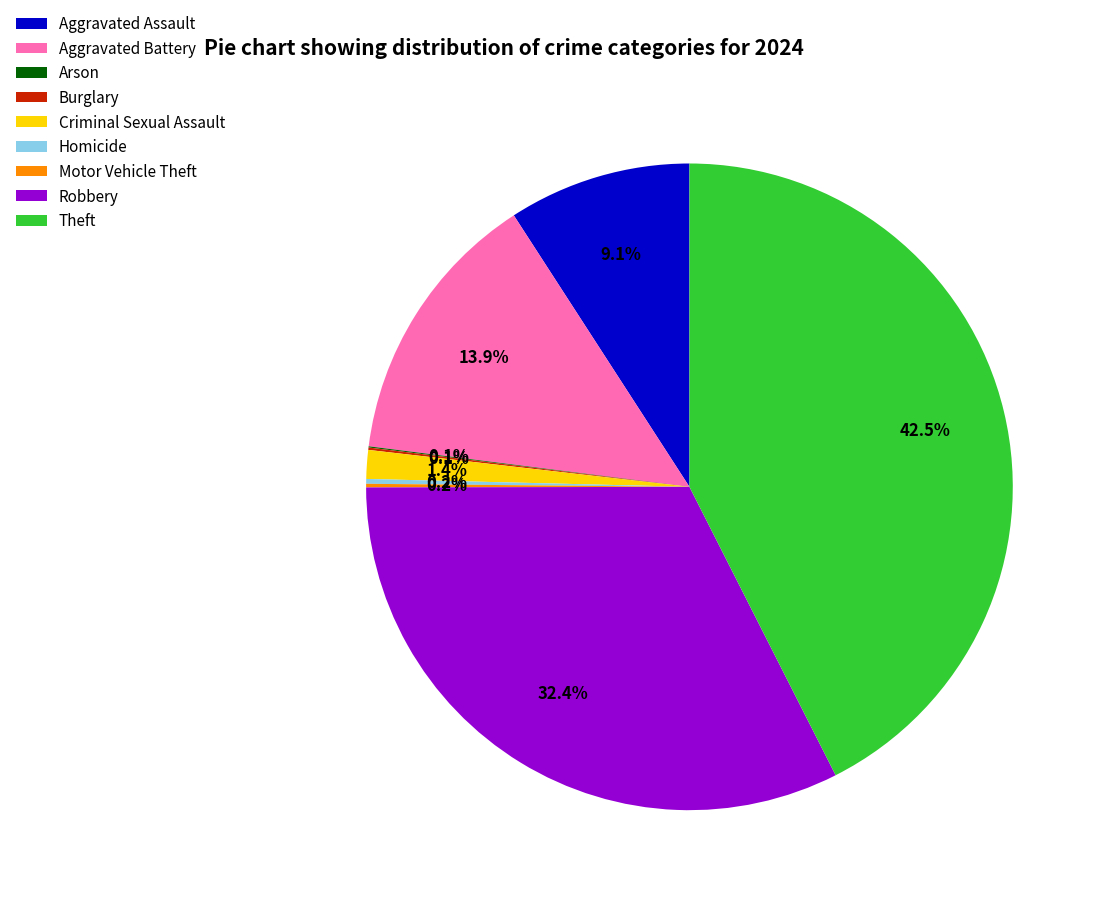

Approximately how many times larger is the value at Theft compared to Robbery?

1.3